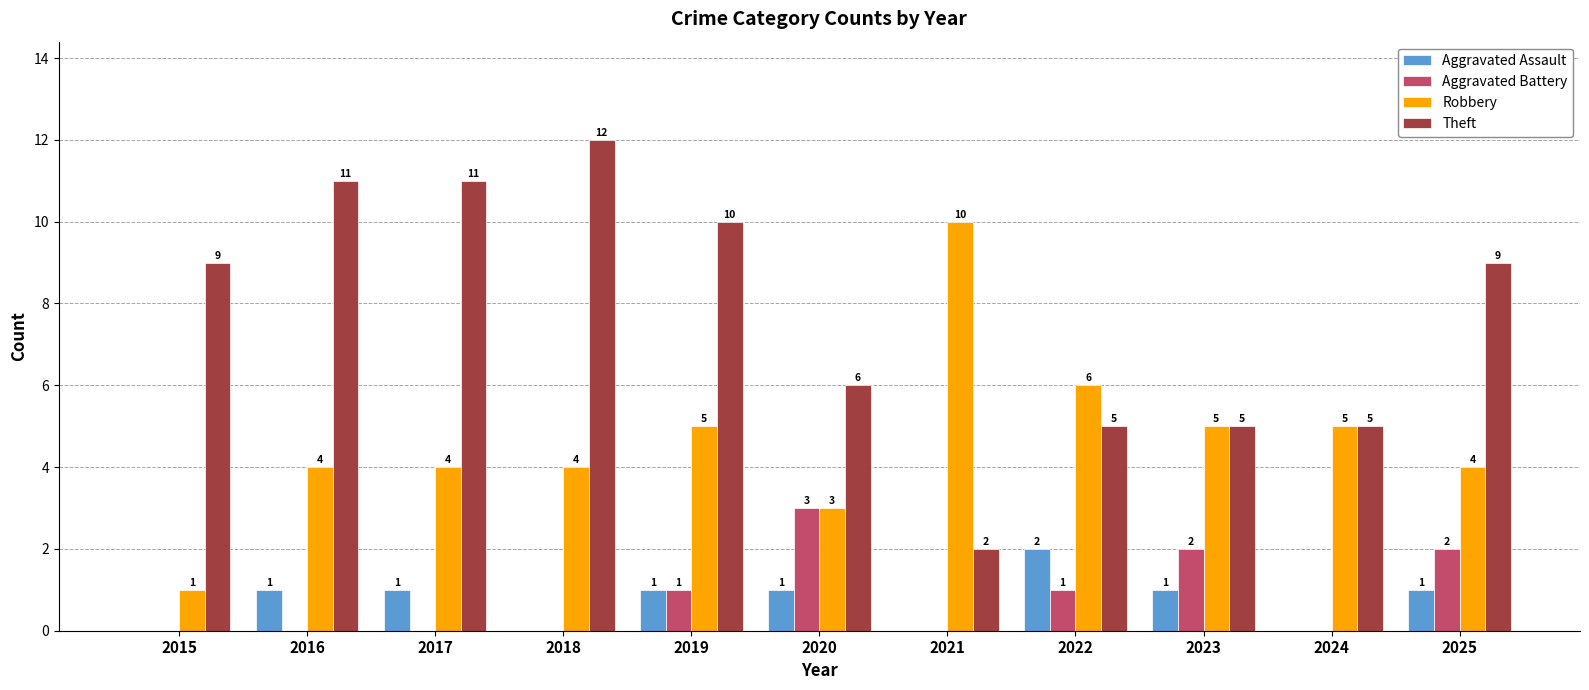

Is the value of Aggravated Assault at 2017 greater than the value of Theft at 2022?

No